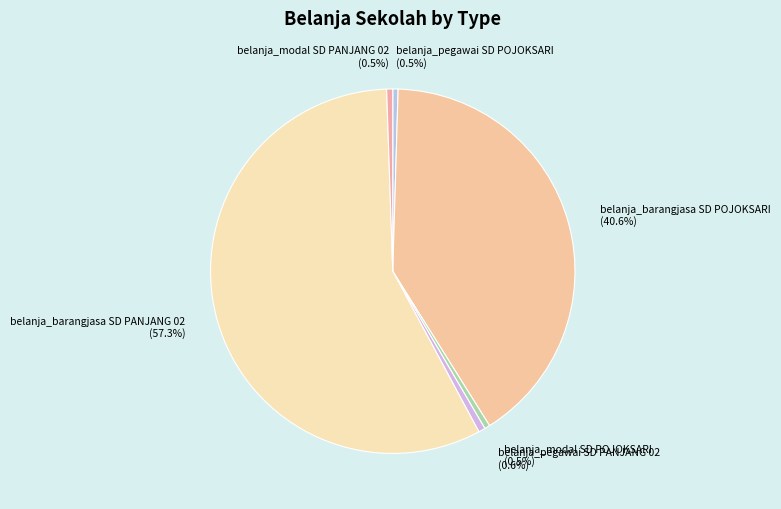

Which slice represents more than half of the pie?

belanja_barangjasa SD PANJANG 02